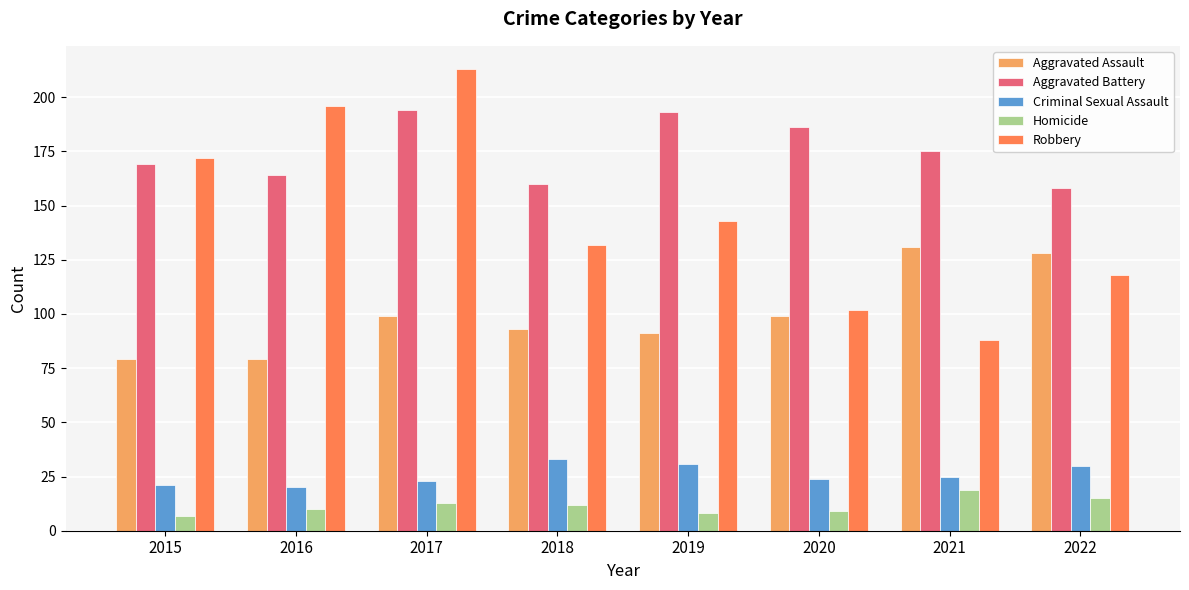

Rank the series at 2022 from highest to lowest value.

Aggravated Battery, Aggravated Assault, Robbery, Criminal Sexual Assault, Homicide